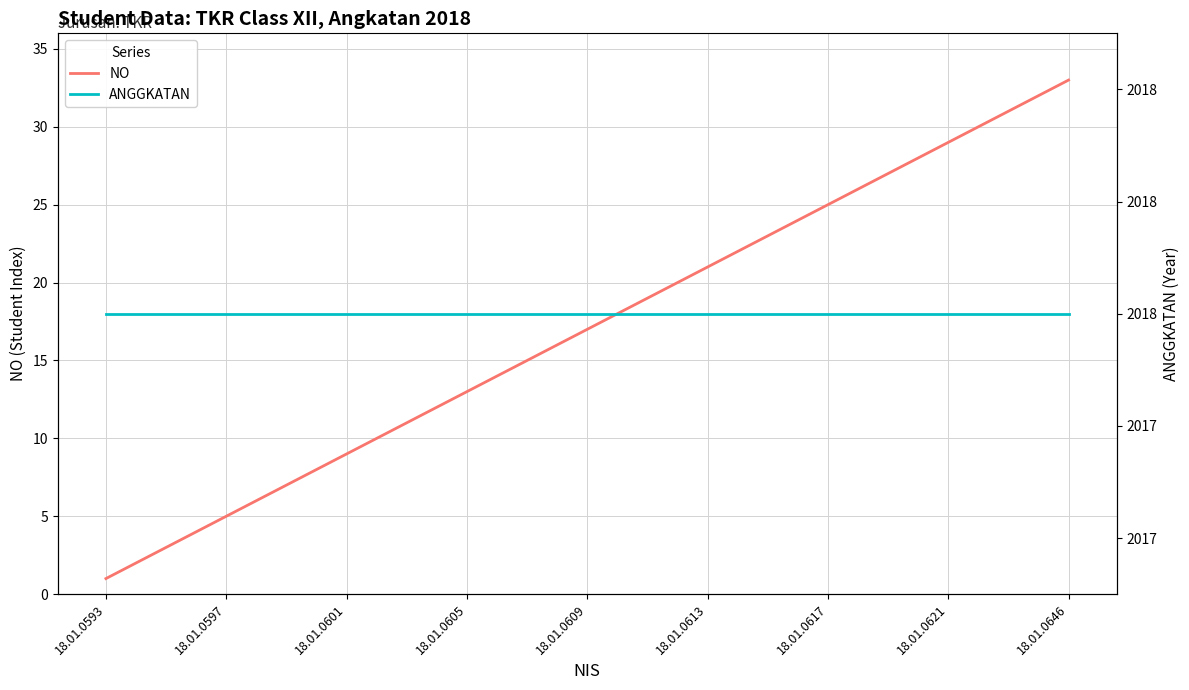

Is it true that NO equals 1 at 18.01.0593?

True